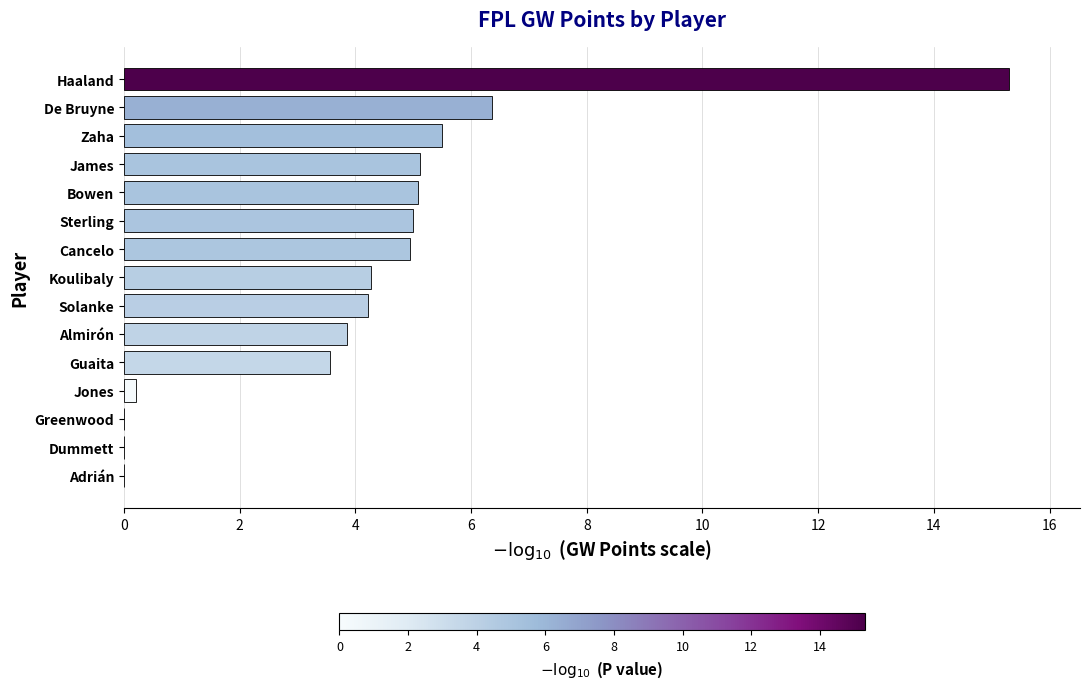

Between De Bruyne and Cancelo, which is larger?

De Bruyne